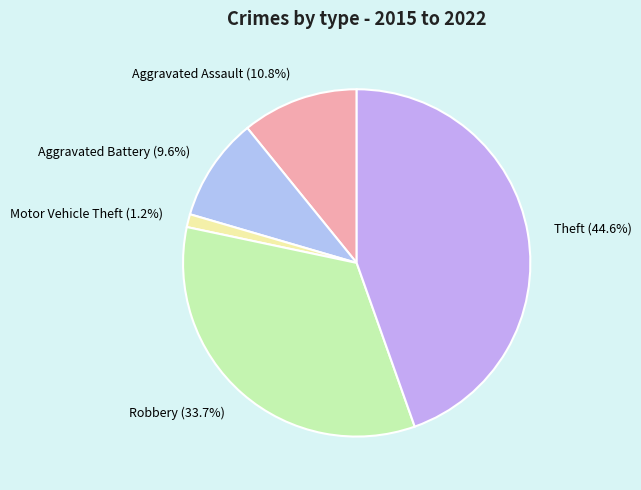

Is there a majority slice in this chart?

No